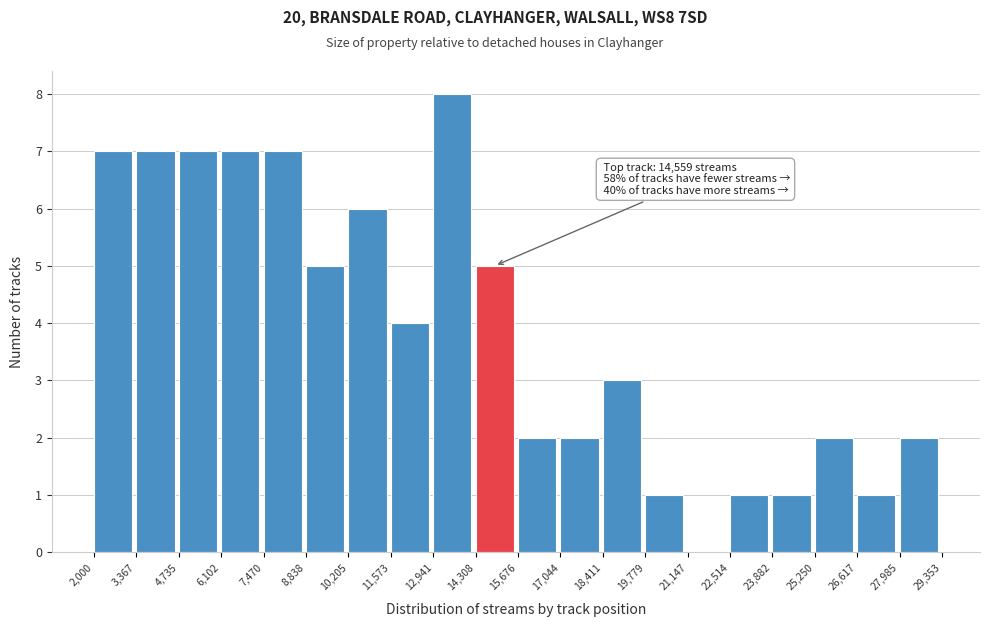

Over which range of the x-axis is the bar tallest?

12,941 to 14,308